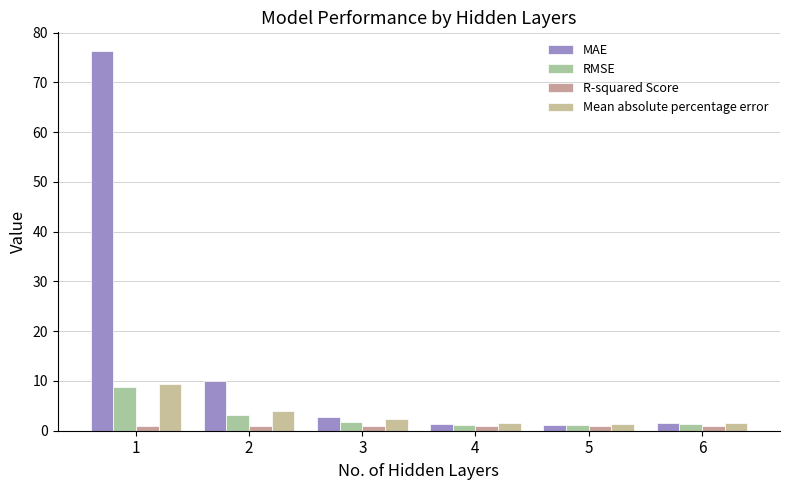

What are all the series names shown in the legend?

MAE, RMSE, R-squared Score, Mean absolute percentage error